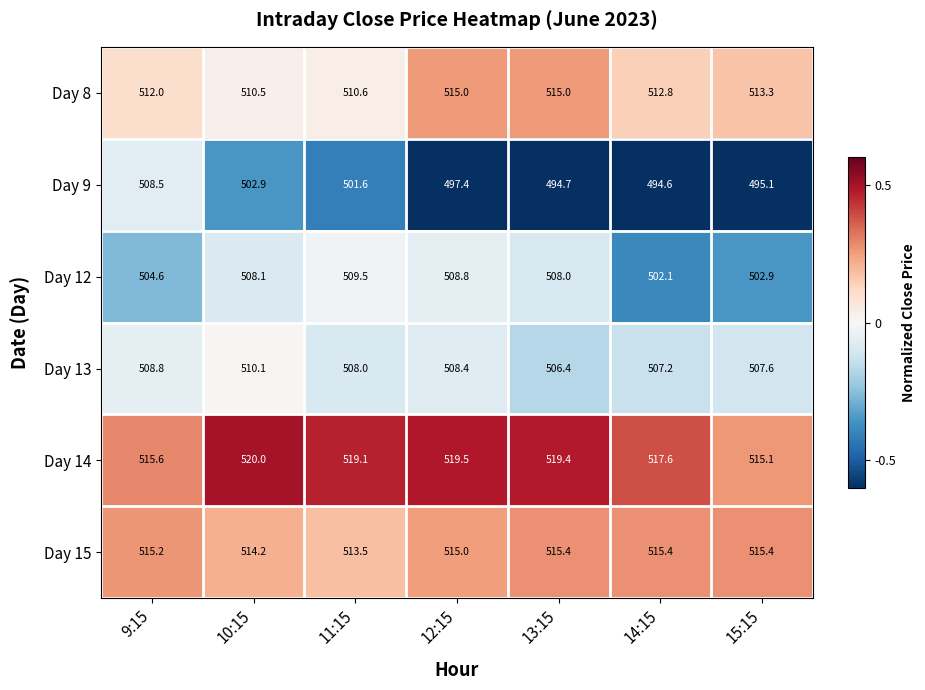

Which series has the widest spread of values?

Day 9